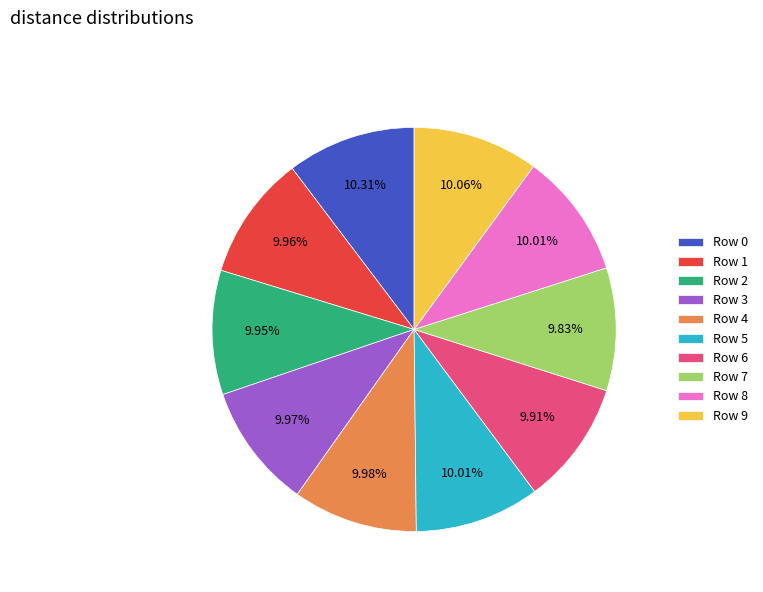

What is the ratio of the value at Row 3 to the value at Row 4?

1.0